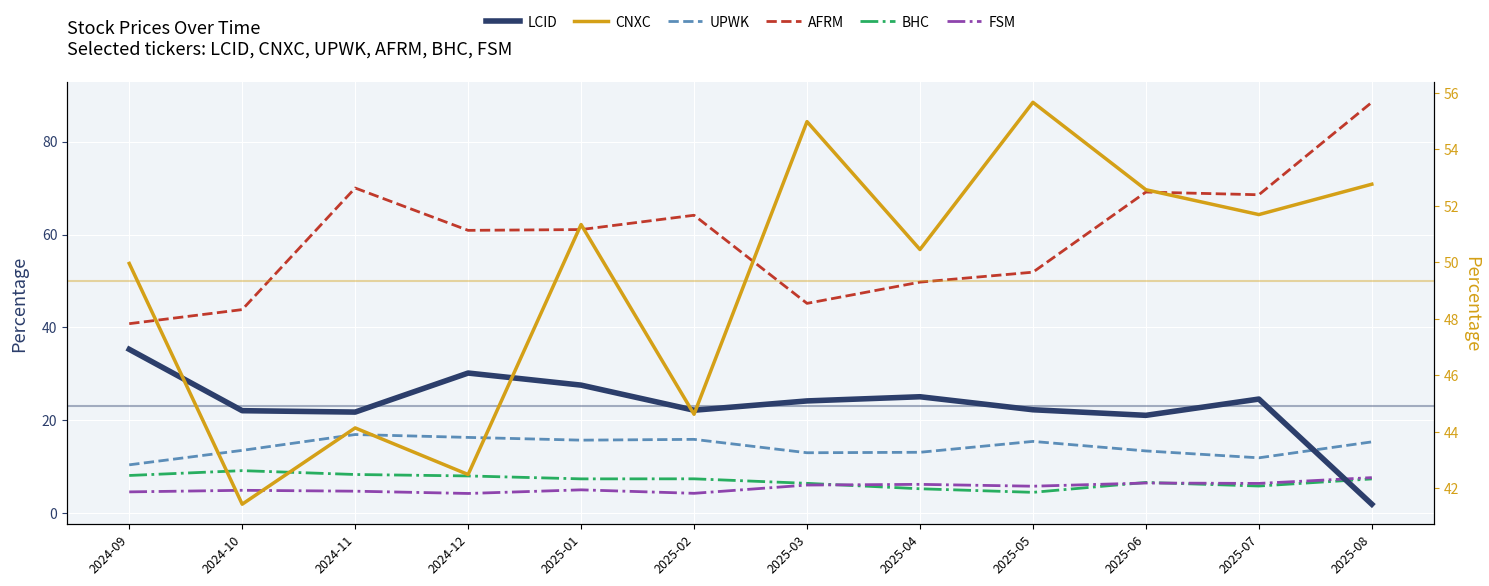

How many data points does each series have?

12